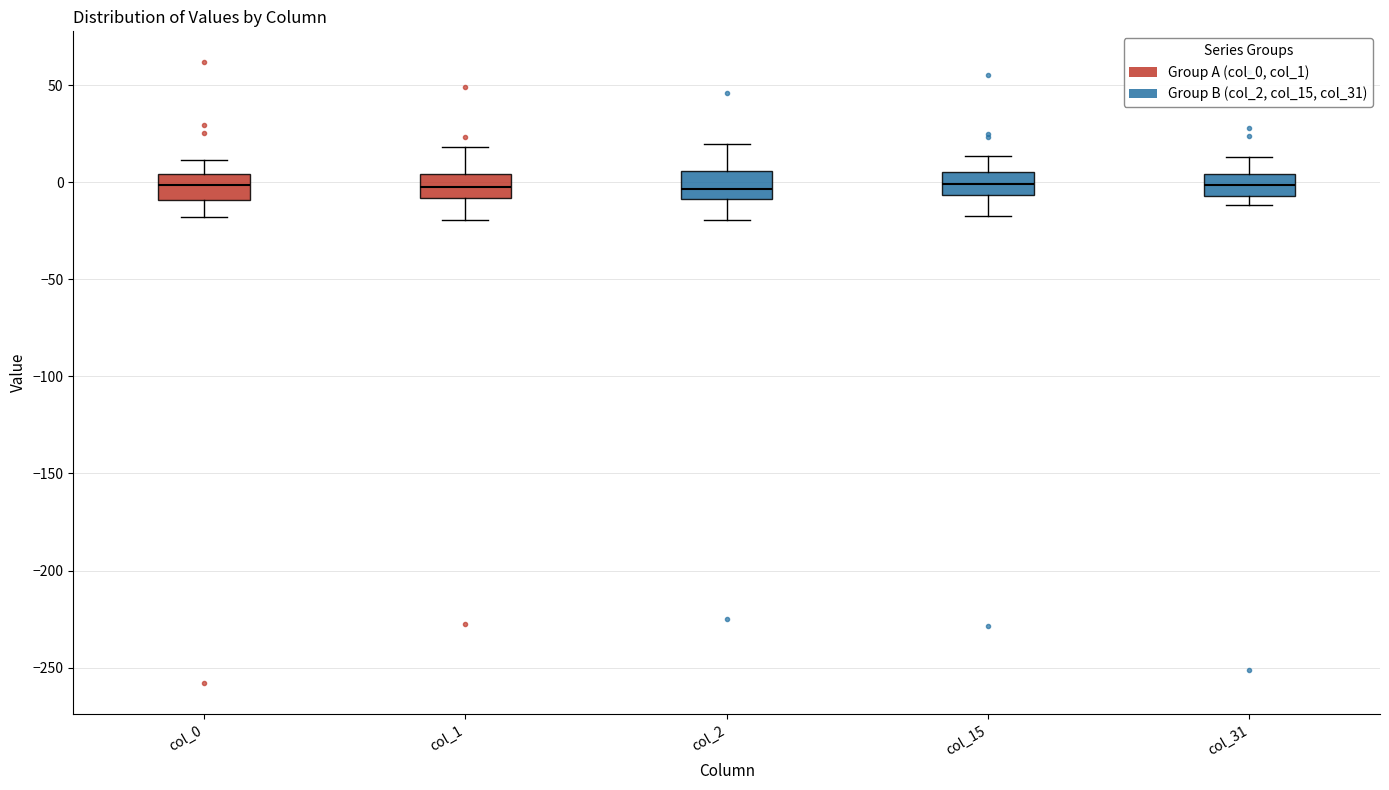

Reading left to right, read every box against the y-axis: the position of its median line, the range the box covers, and the ends of its whiskers. The values are not printed on the chart, so give them approximately, as read against the axis.

col_0: median 0, box -10 to 5, whiskers -20 to 10
col_1: median 0, box -10 to 5, whiskers -20 to 20
col_2: median -5, box -10 to 5, whiskers -20 to 20
col_15: median 0, box -5 to 5, whiskers -15 to 15
col_31: median 0, box -5 to 5, whiskers -10 to 15